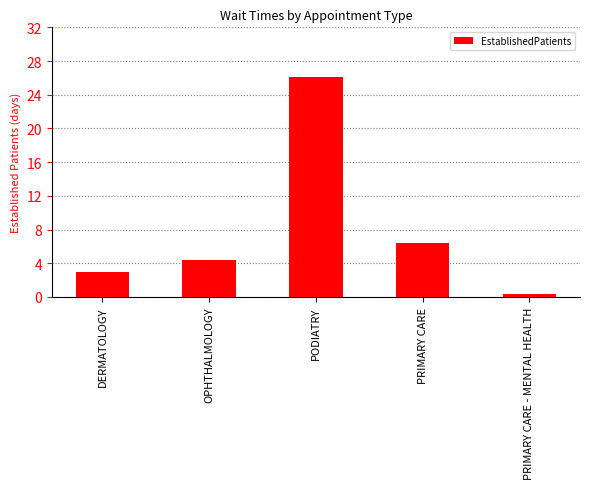

What is the change in value from DERMATOLOGY to PODIATRY?

+23.2